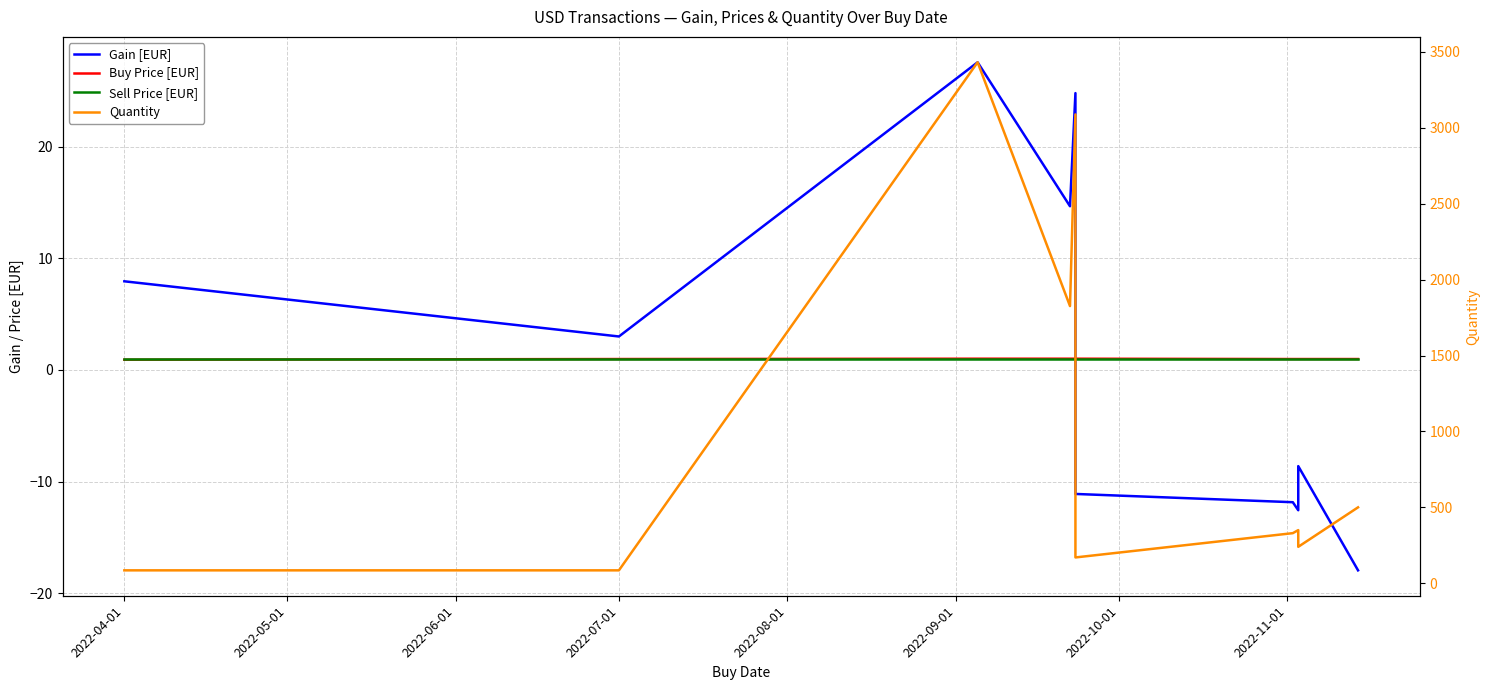

What is the greatest value displayed?

3432.0